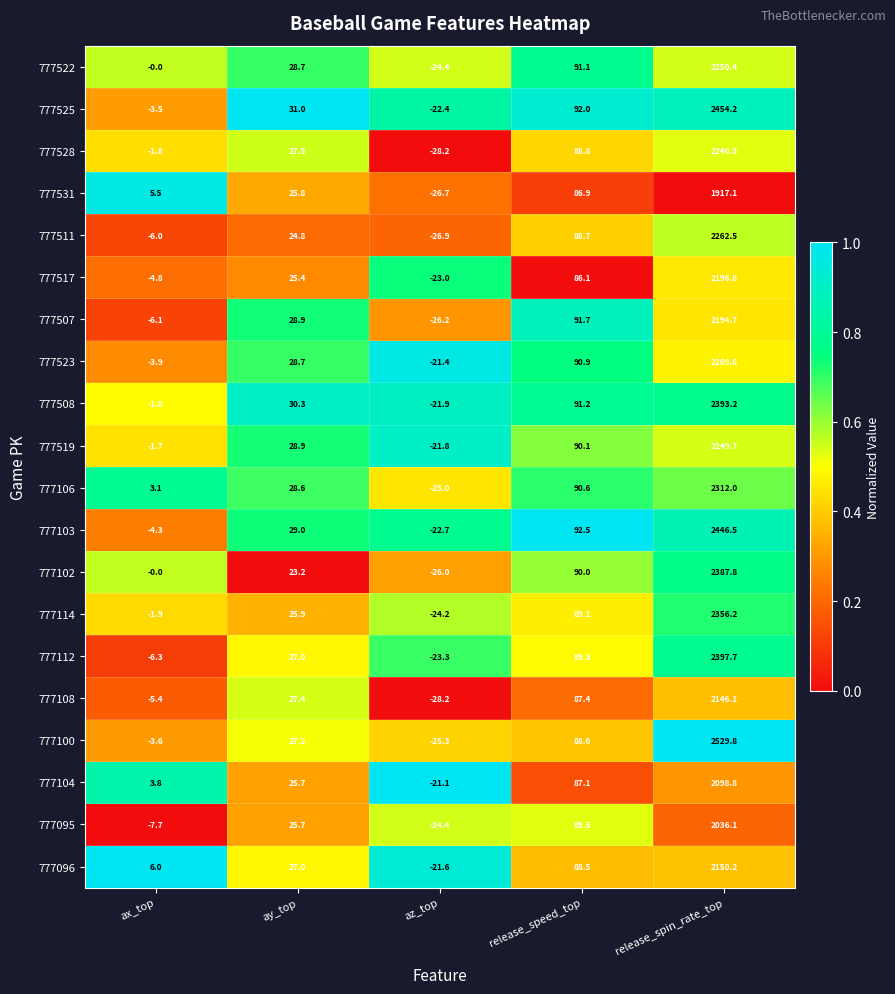

What is the total value across all series at release_speed_top?

1790.1